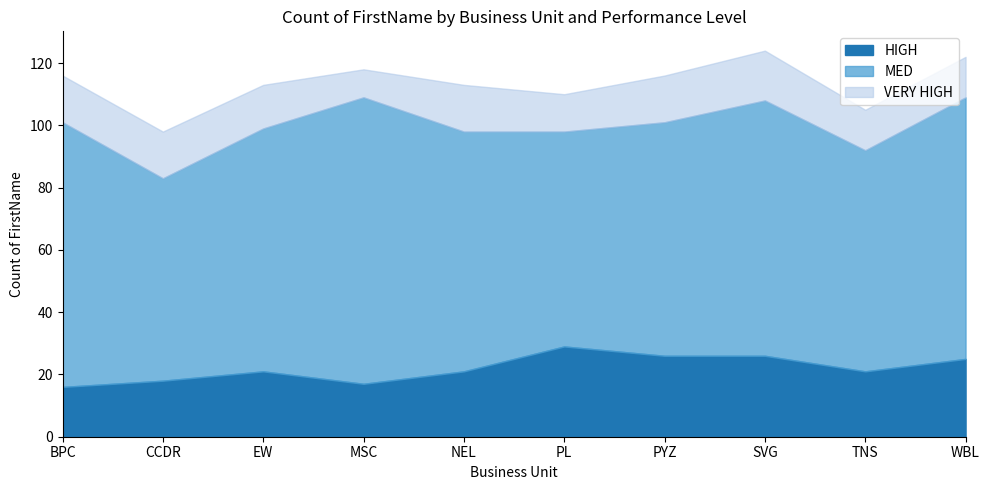

How many values in the VERY HIGH series are below 15?

5